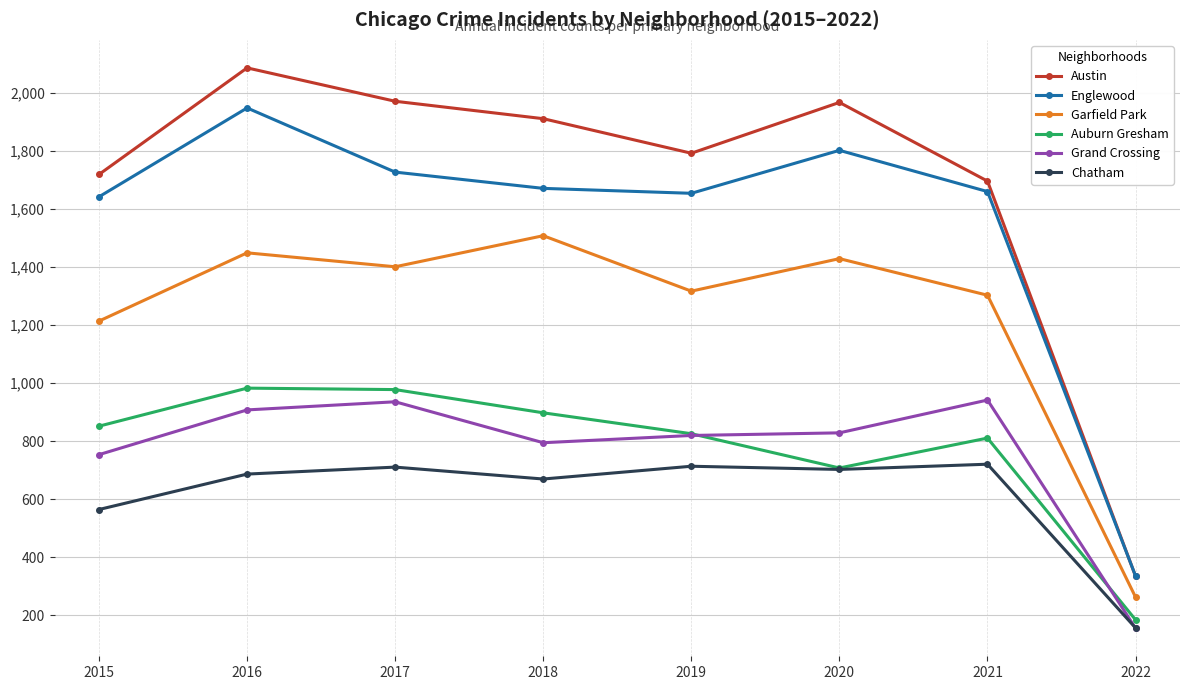

What is the value of the Auburn Gresham point at the 8th from the left?

185